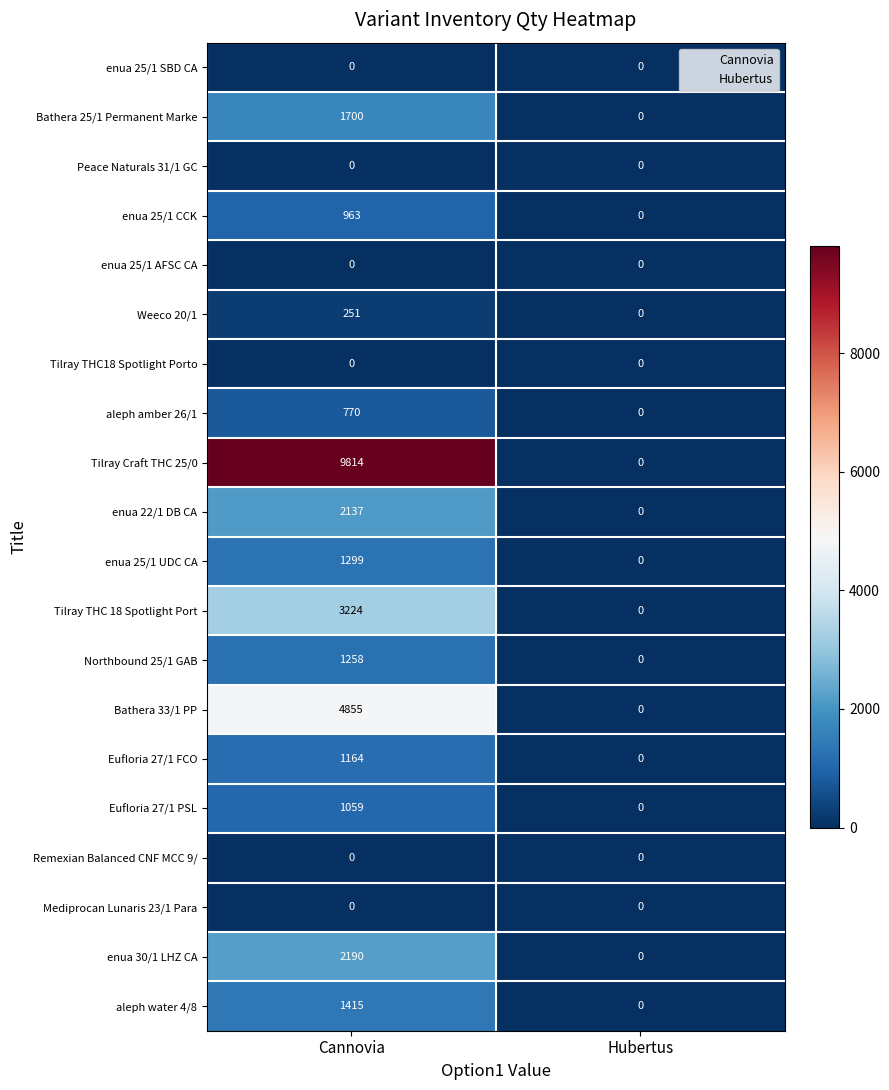

Read the Bathera 33/1 PP value at Сannovia.

4855